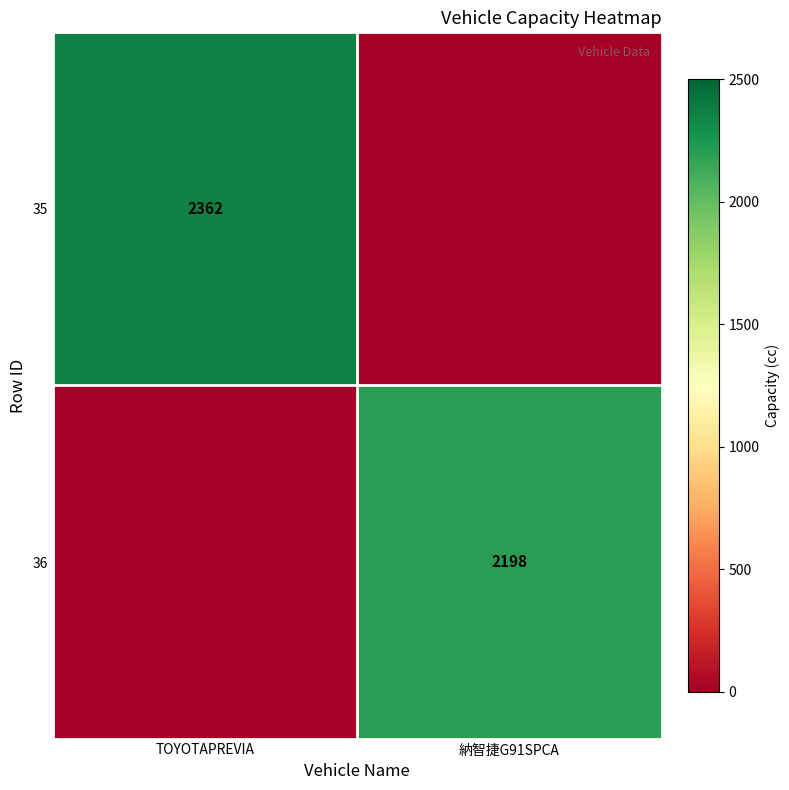

The value of 36 at 納智捷G91SPCA is 2198. True or false?

True